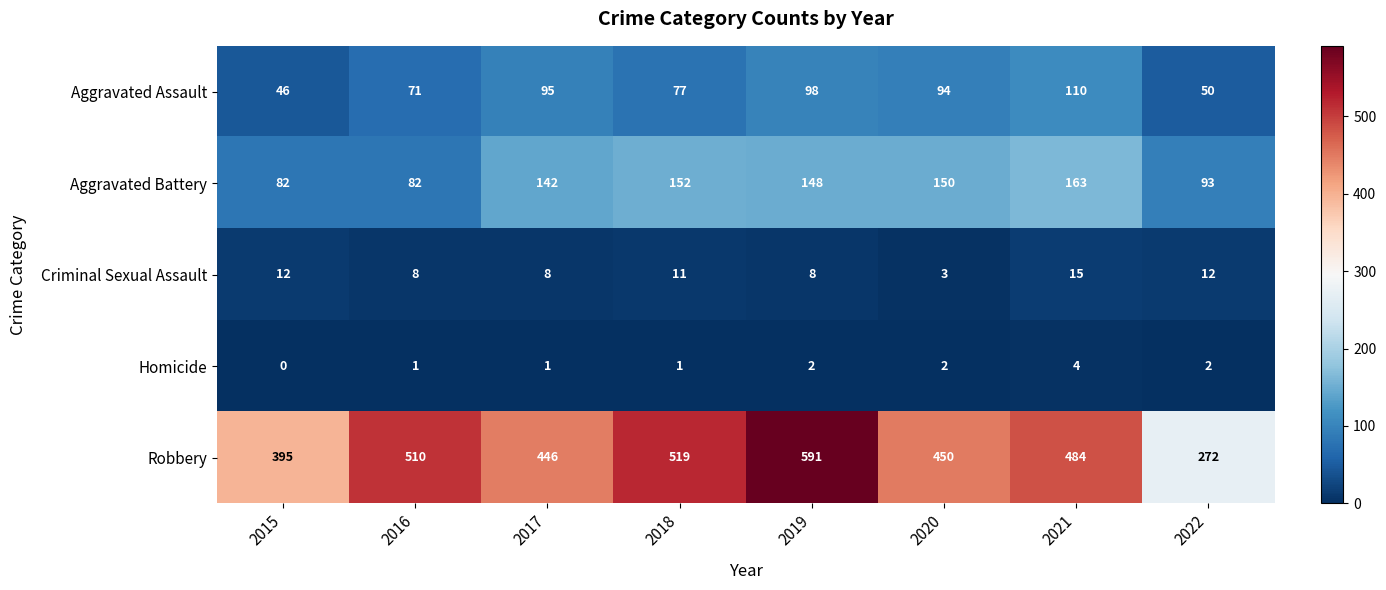

What is the difference between the highest and lowest values at 2022?

270